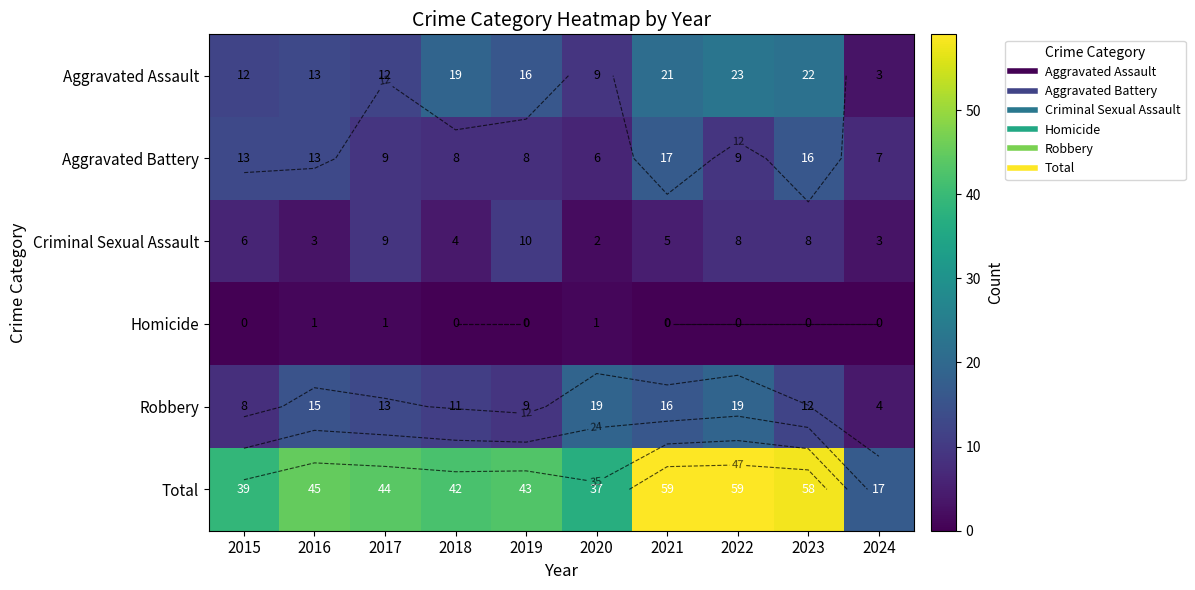

What is the difference between the Total values at 2017 and 2018?

2